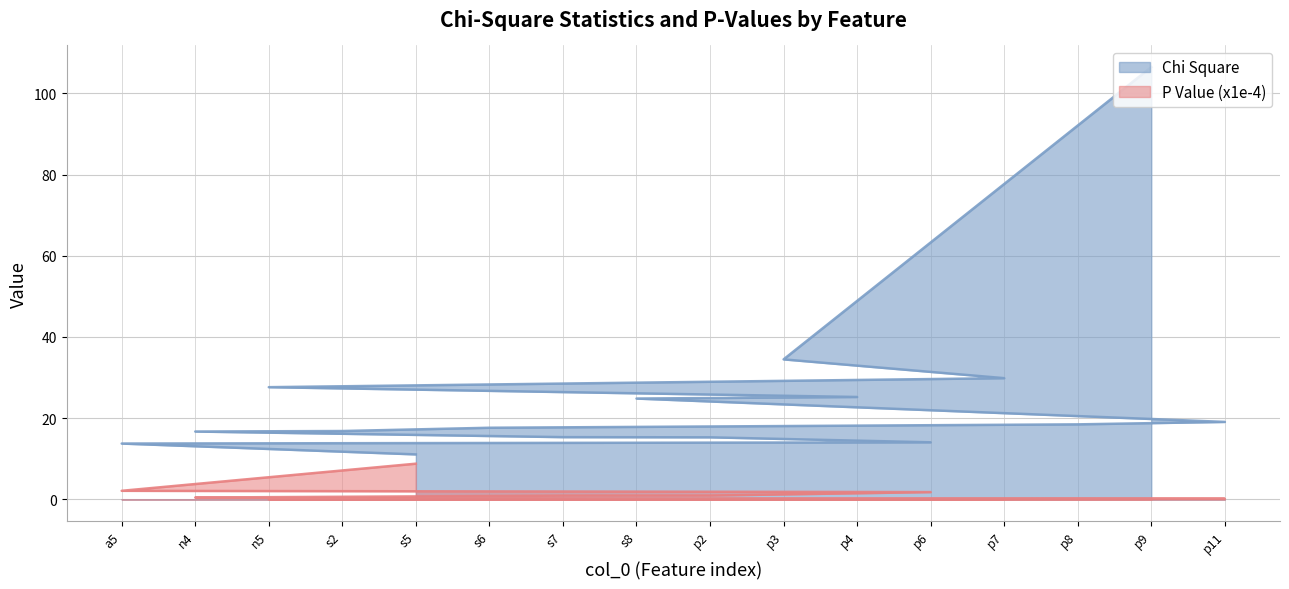

How many distinct data groups are displayed?

2